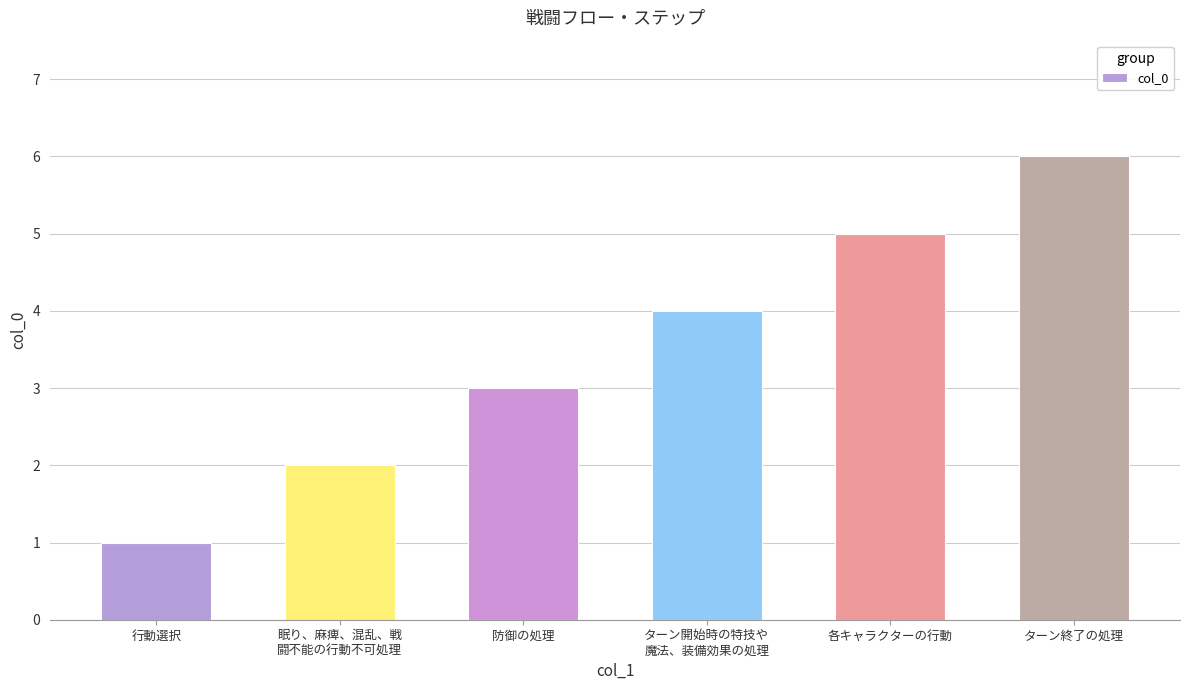

What is the smallest value displayed?

1